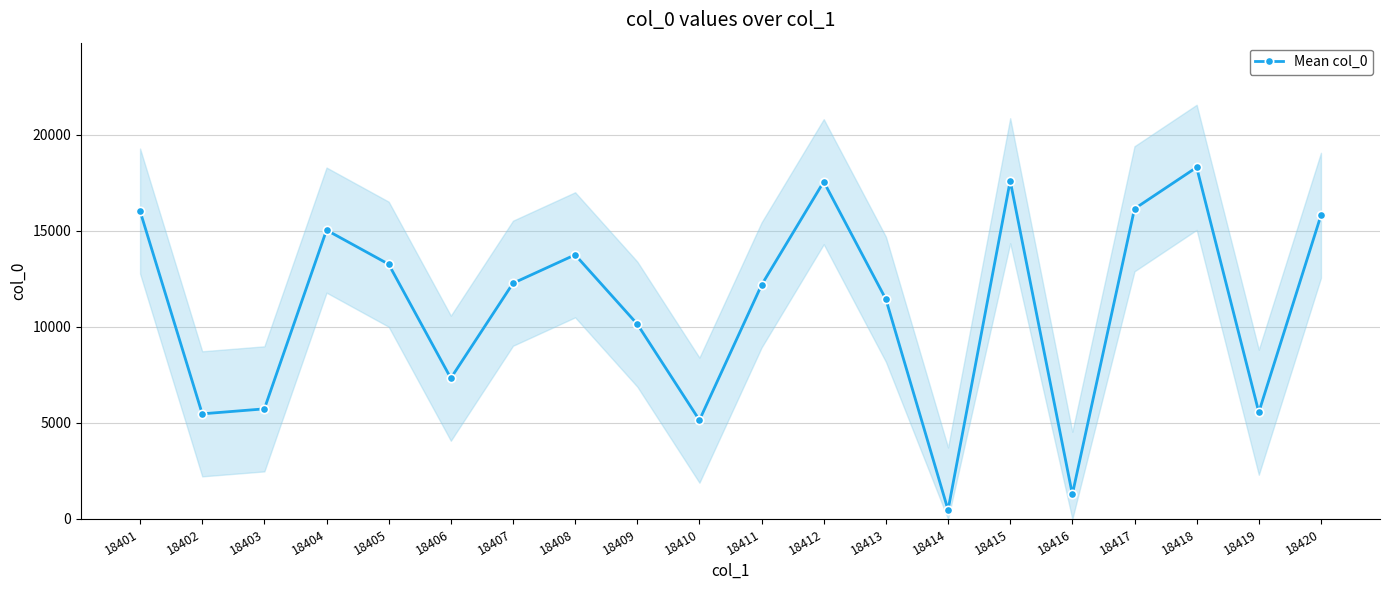

What is the sum of the values at 18403 and 18414?

6199